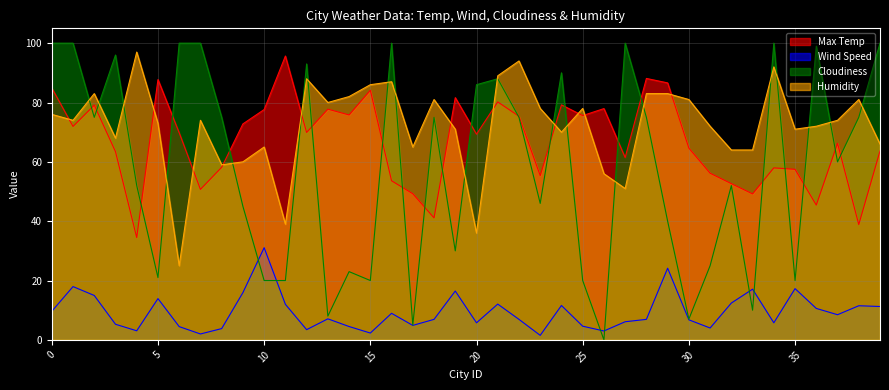

What is the difference between the highest and lowest values at 11?

83.7